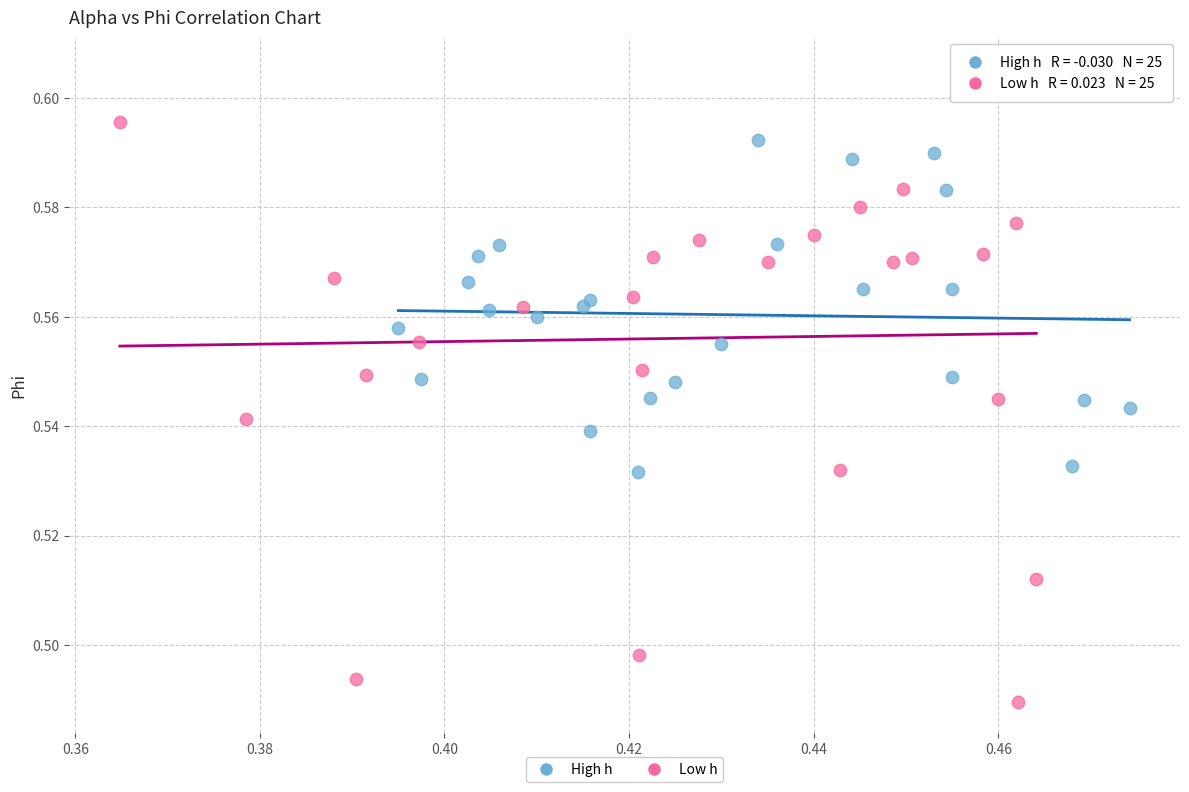

Which series contains the lowest Y value?

Low h